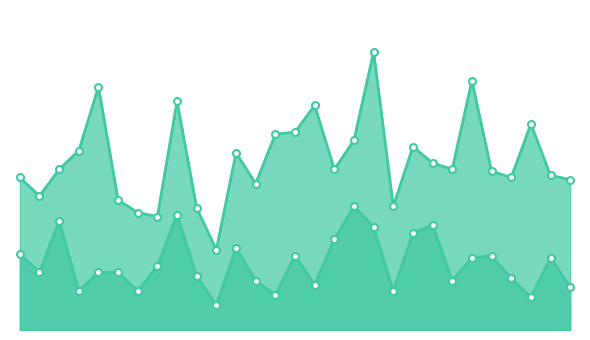

What is the maximum value shown in the chart?

60